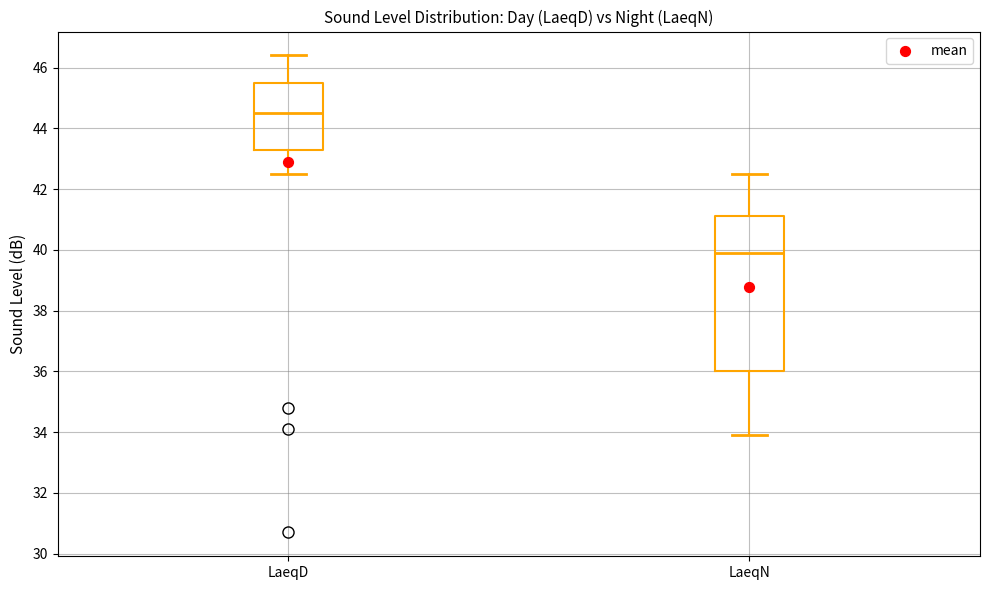

Comparing the boxes themselves (not the whiskers), which one is the tallest?

LaeqN